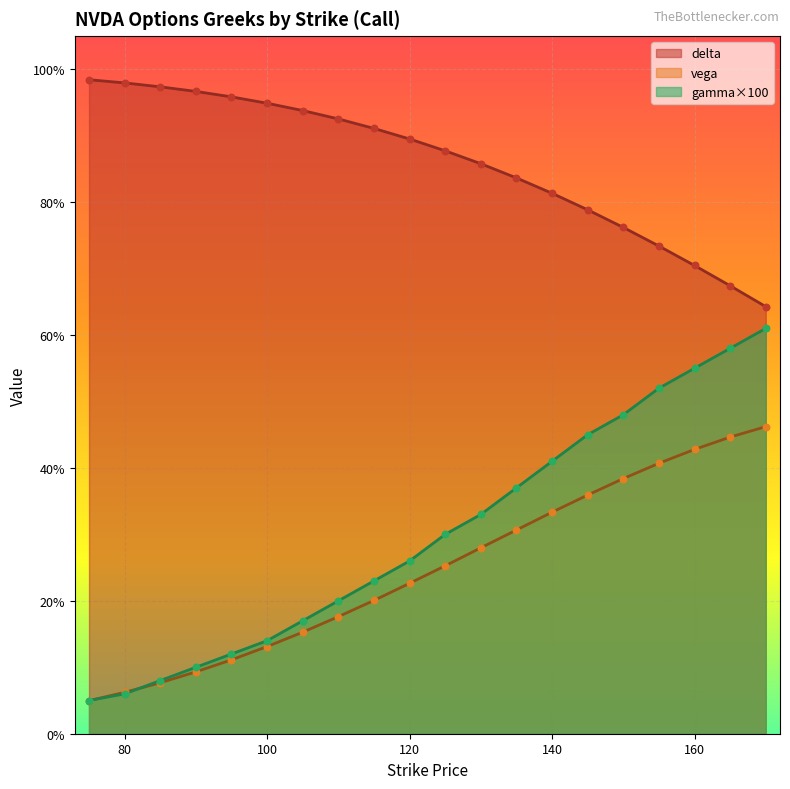

Which series contains the highest Y value?

delta